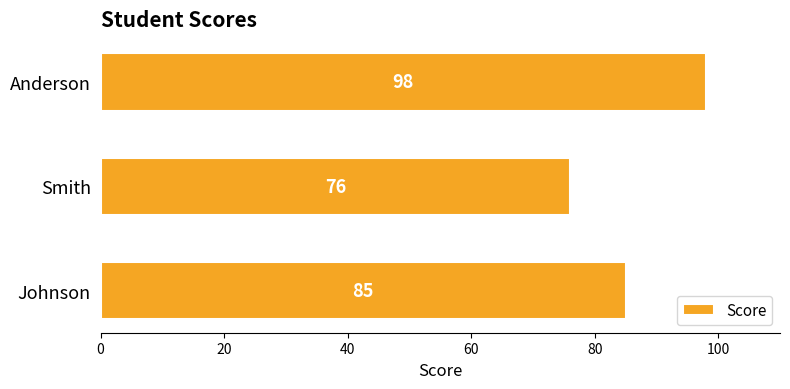

Between Johnson and Smith, which is larger?

Johnson